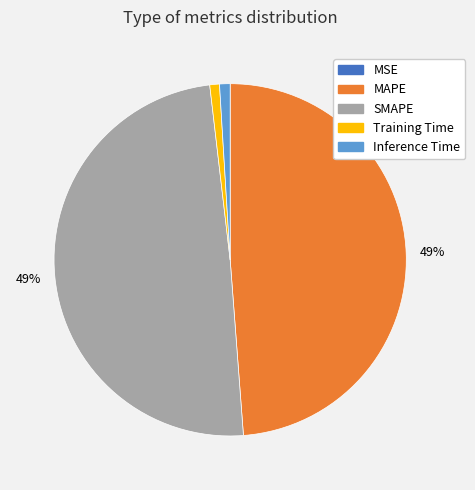

True or false: MAPE accounts for 42% of the total.

False